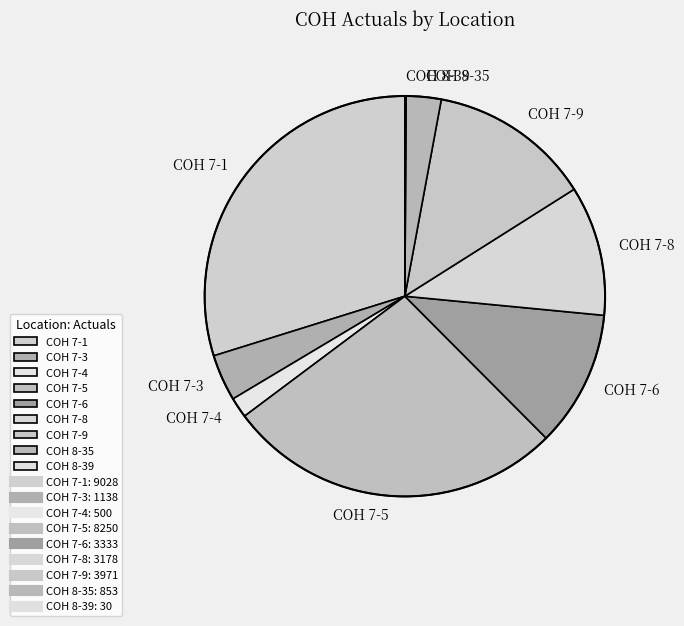

Do COH 7-9 and COH 7-3 together represent more than half of the pie?

No